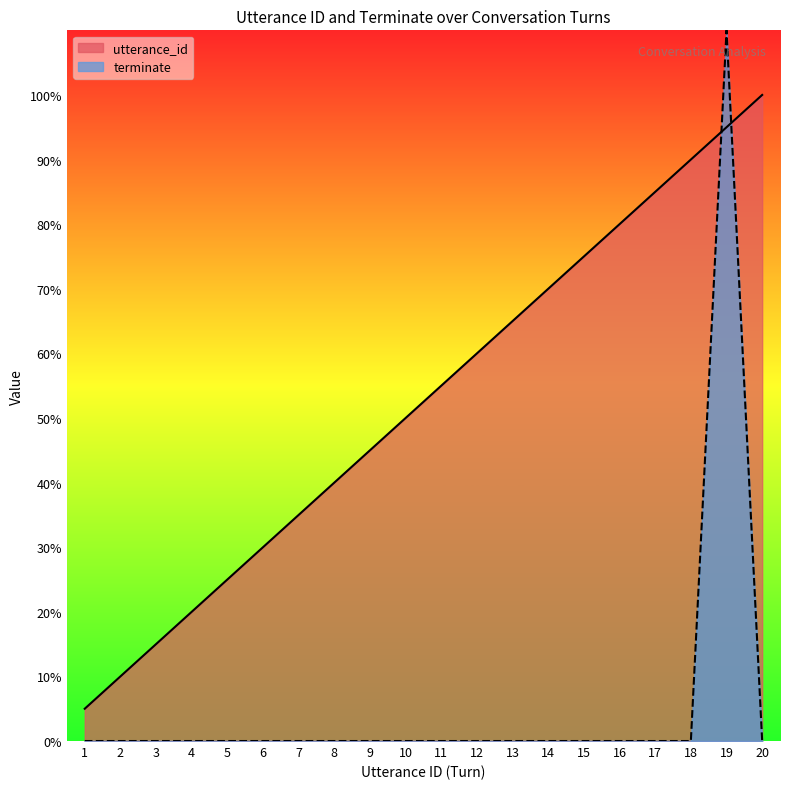

What is the difference between the maximum and minimum values in the utterance_id line series?

19